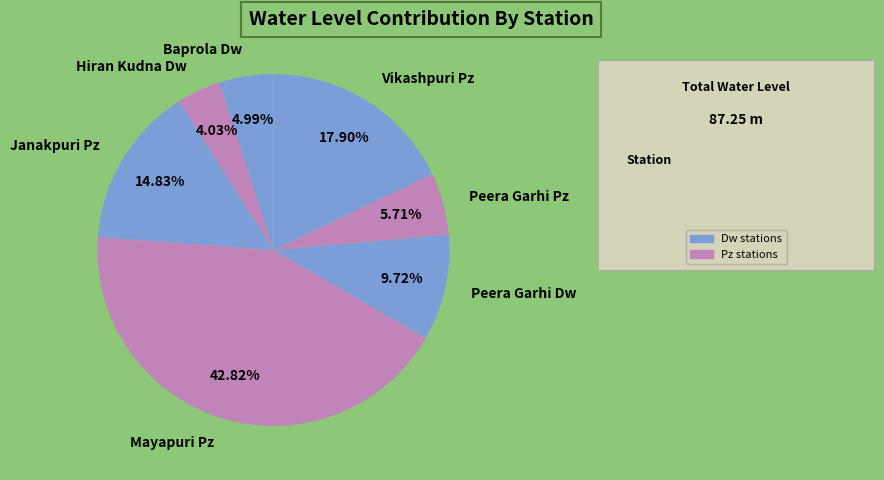

The Janakpuri Pz slice represents 29% of the pie. True or false?

False